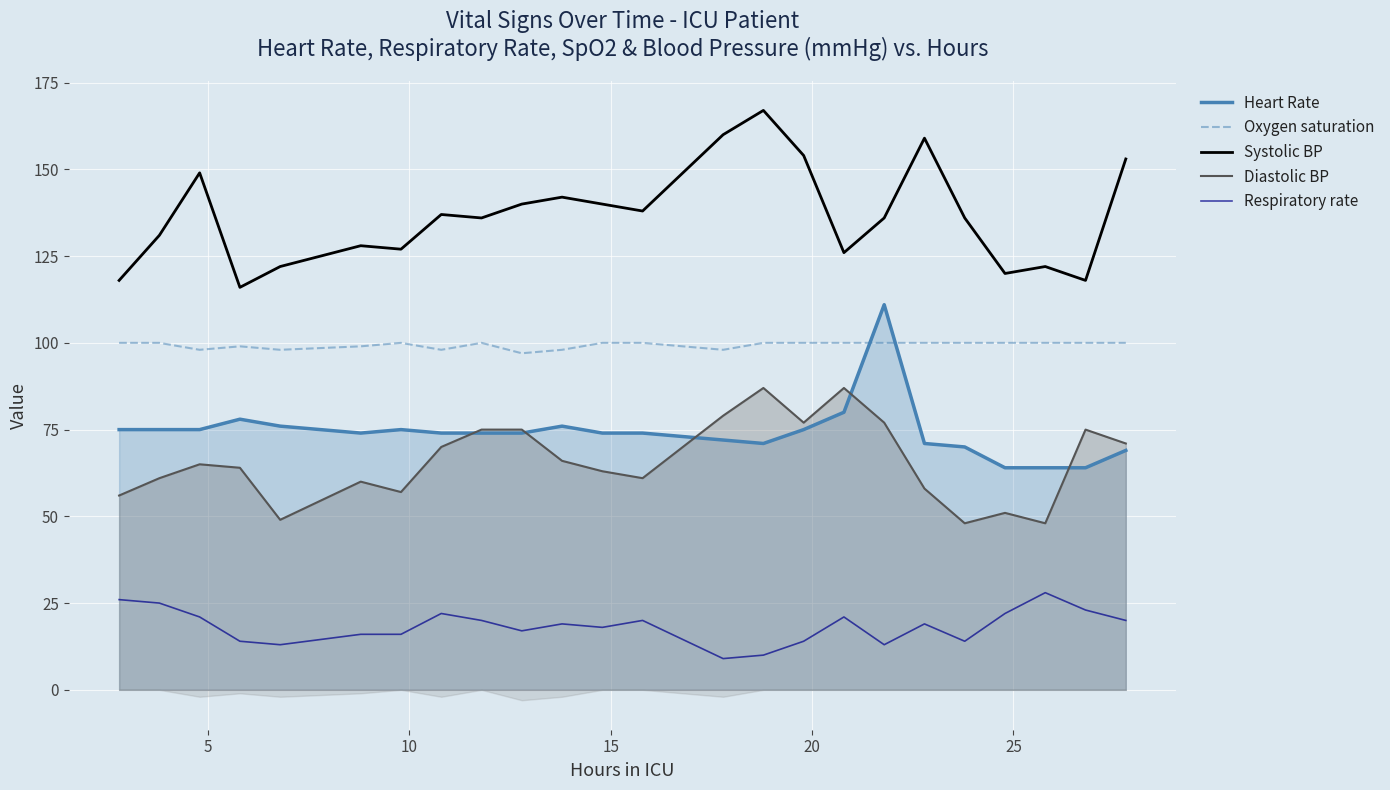

How many lines are shown in the chart?

5